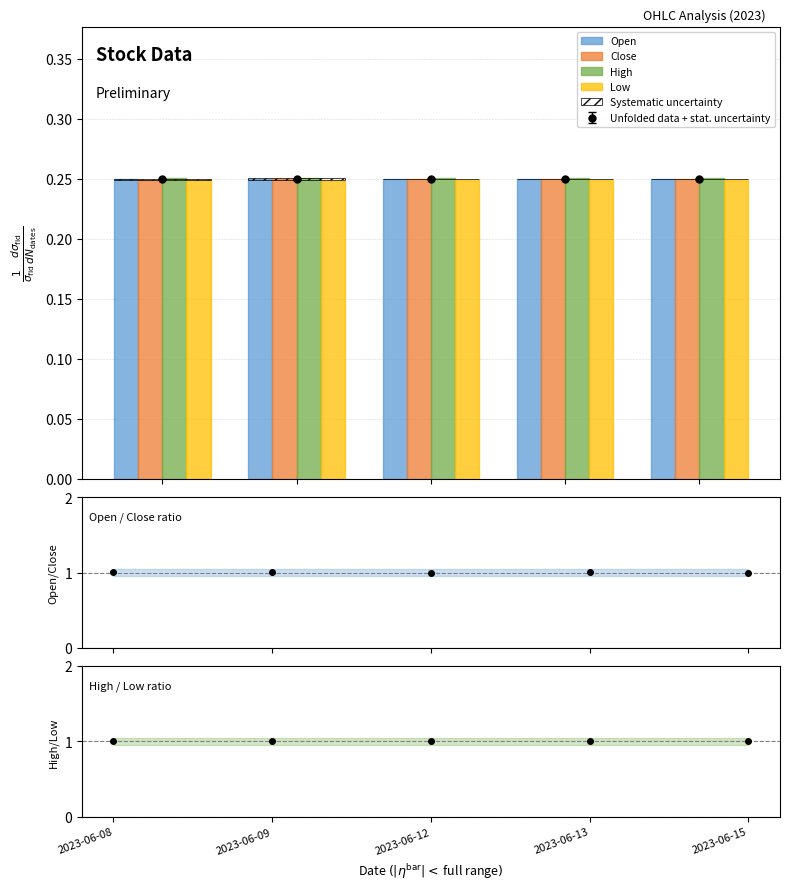

The Low series shows 0.3 at 2023-06-12. True or false?

False